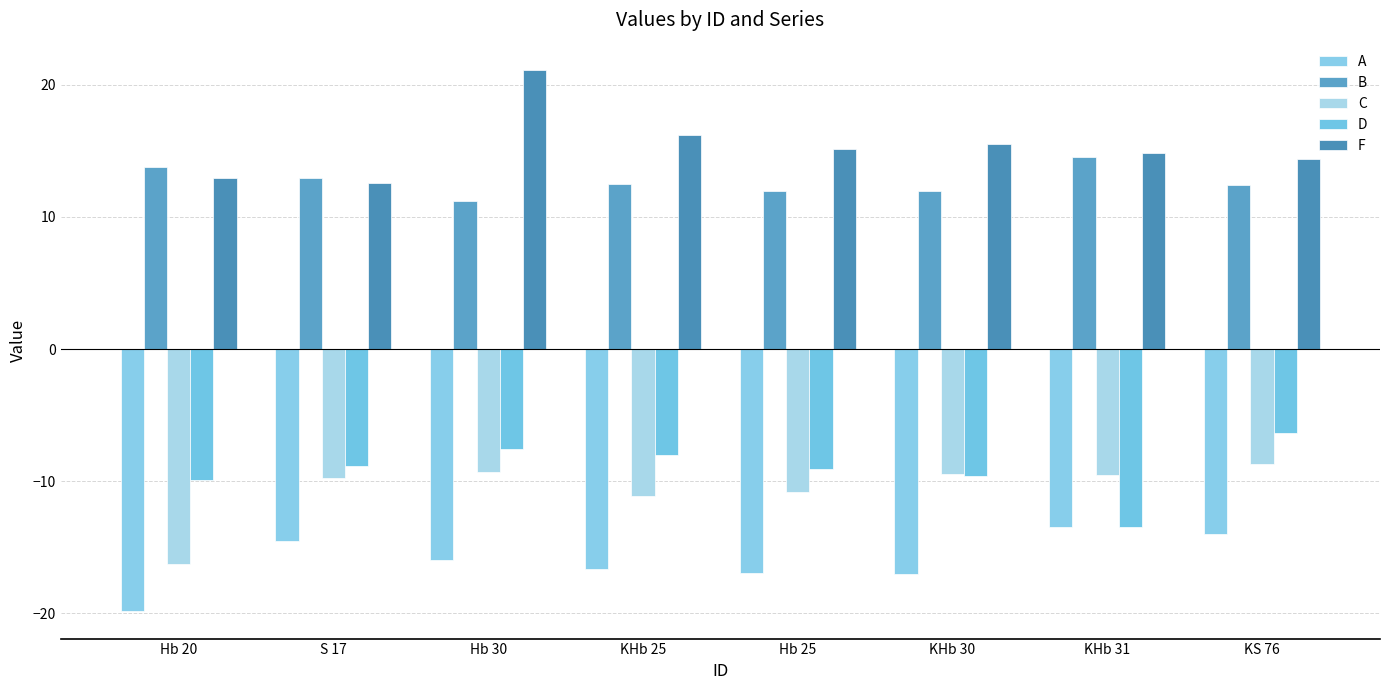

What is the spread (max minus min) of values at Hb 30?

37.1